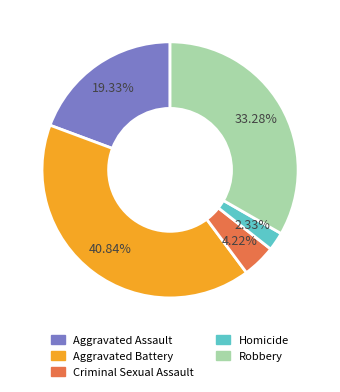

Rank the categories by value from lowest to highest.

Homicide, Criminal Sexual Assault, Aggravated Assault, Robbery, Aggravated Battery